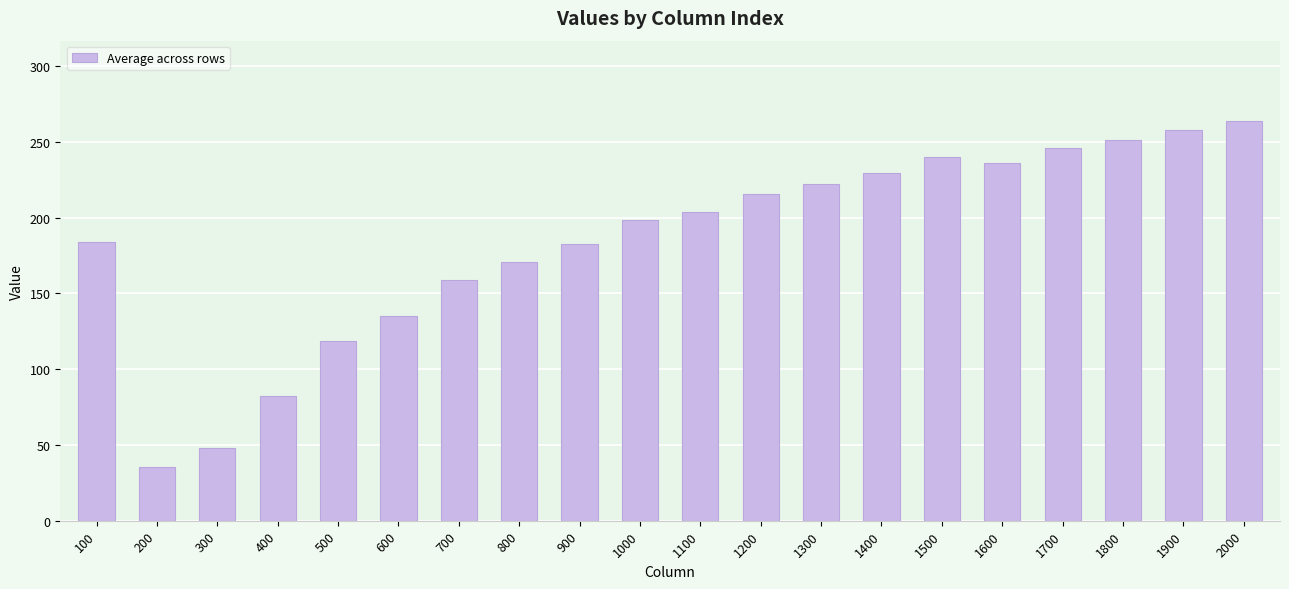

At which label is the value closest to 149?

700